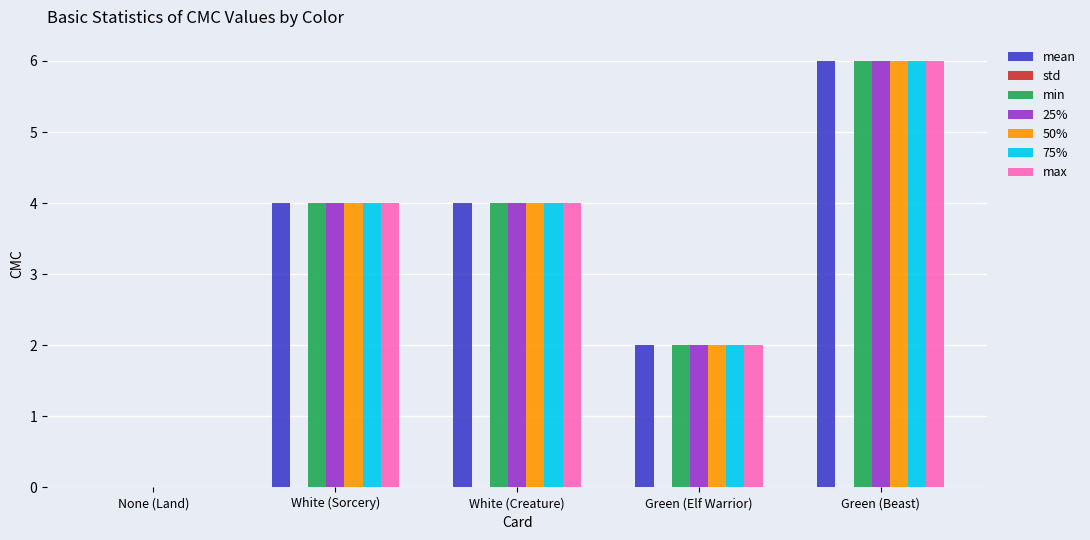

What is the approximate value of min at Green (Beast)?

6